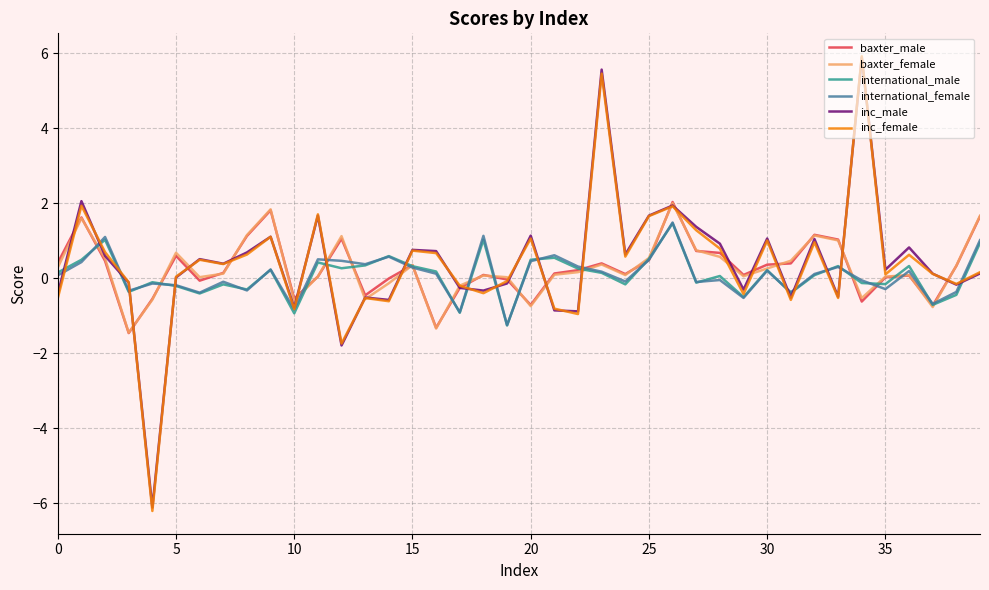

What is the highest value of the inc_male series?

5.9